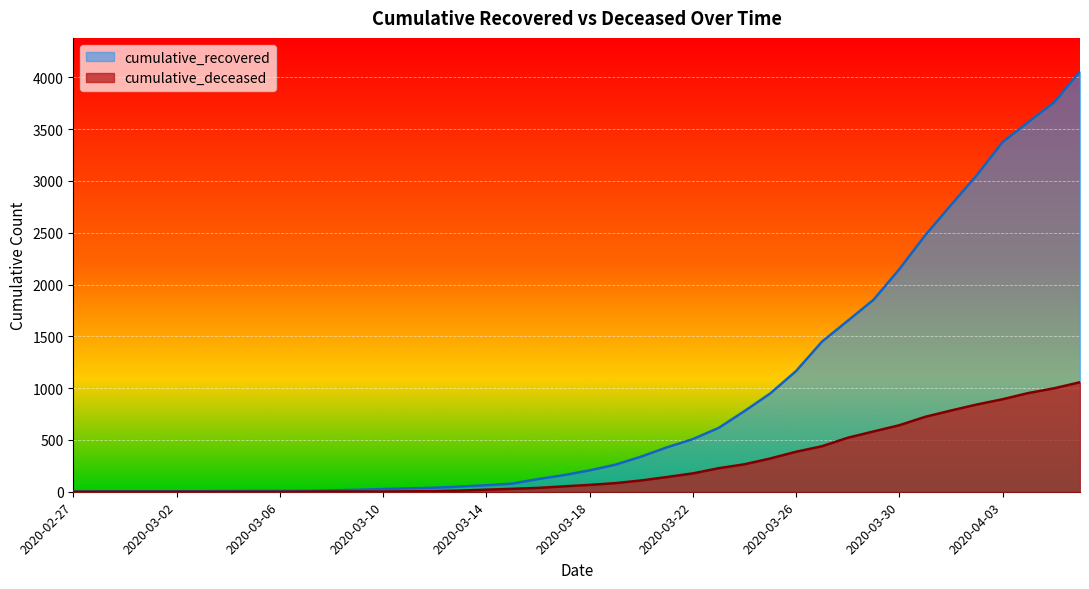

What is the highest value of the cumulative_recovered series?

4057